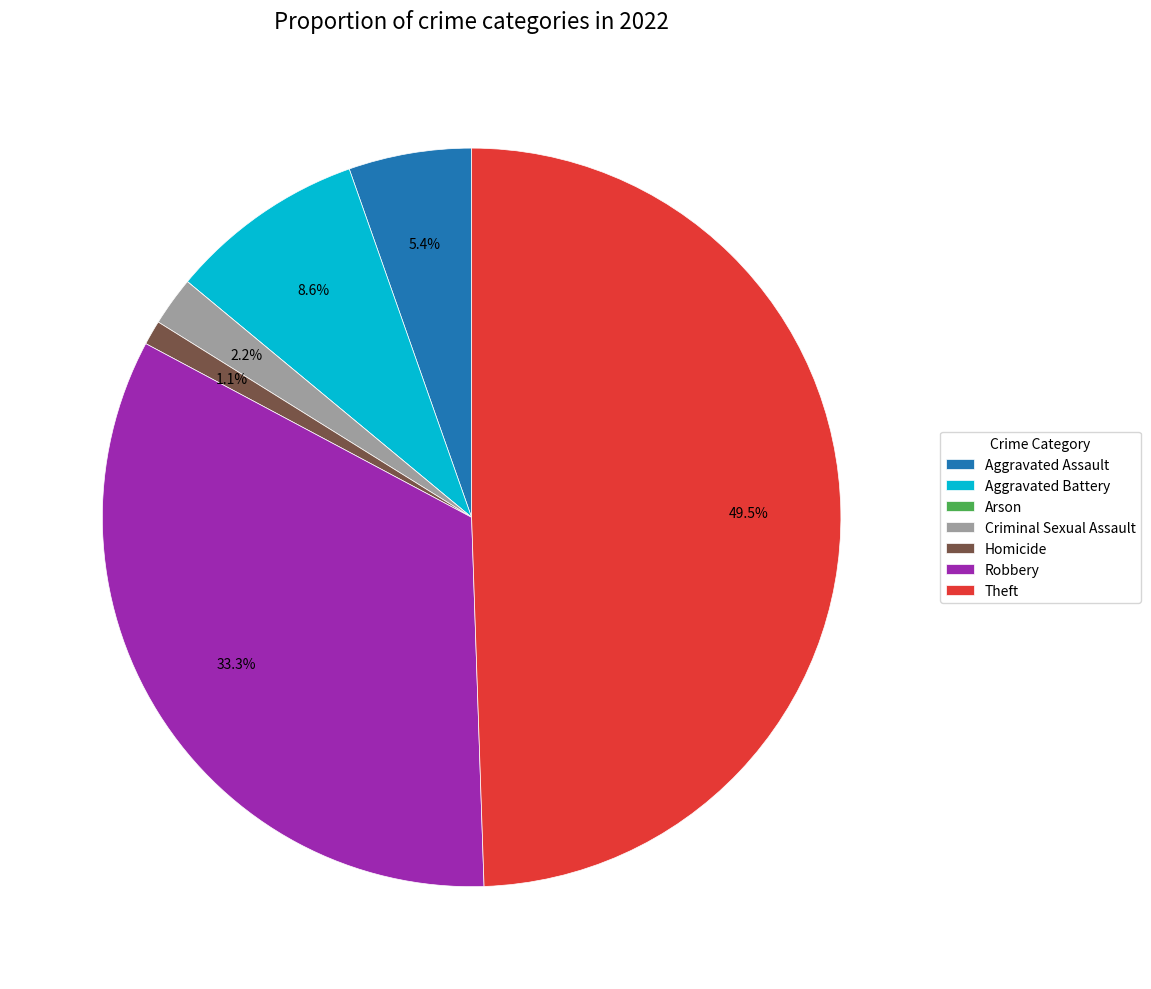

What is the largest slice in the pie chart?

Theft